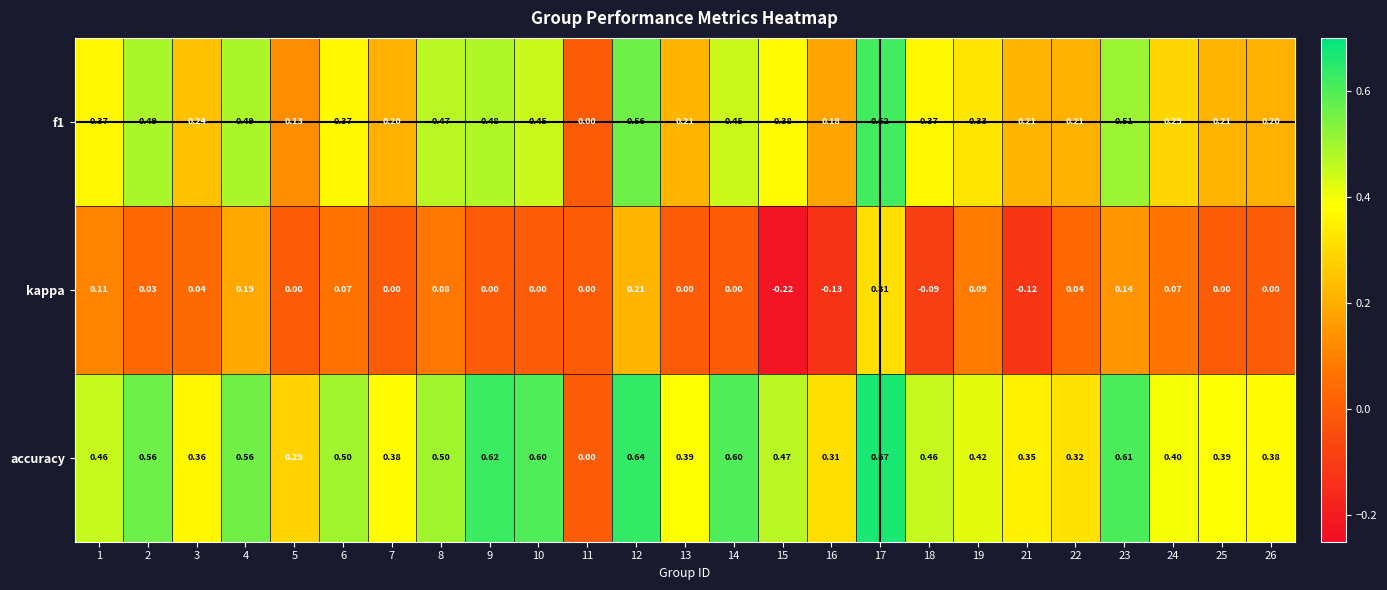

Rank the series at 22 from highest to lowest value.

accuracy, f1, kappa